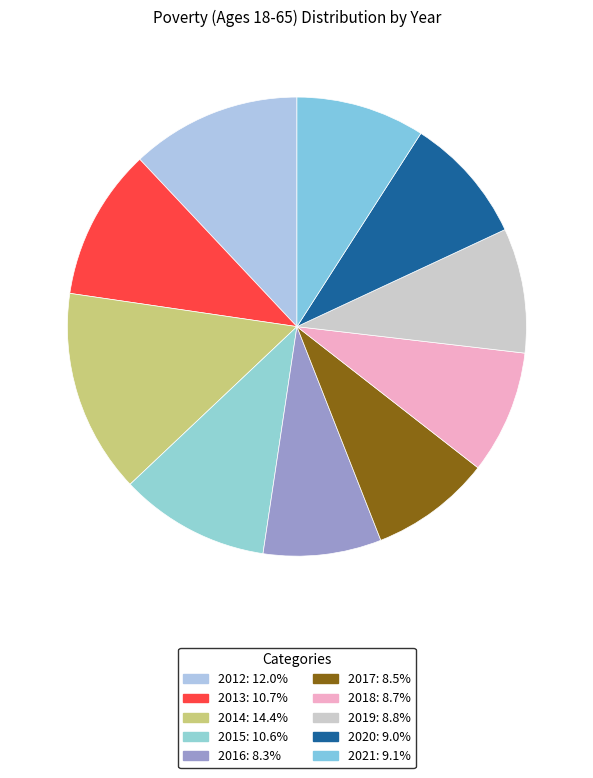

How many slices are in this pie chart?

10